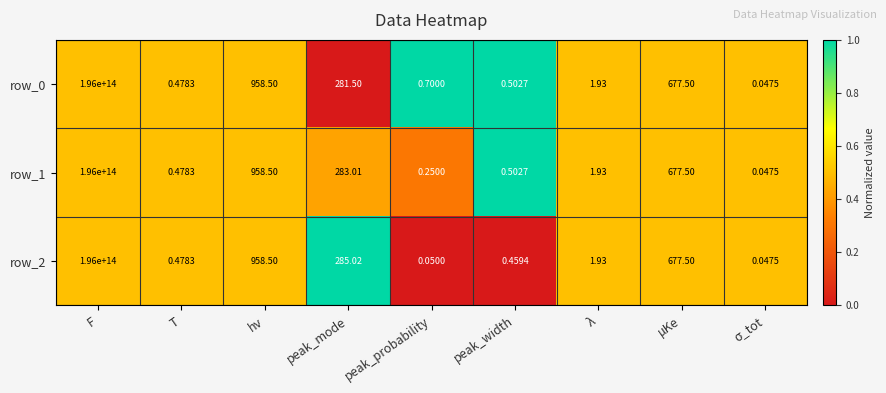

Where does the row_1 series first go above 1?

F